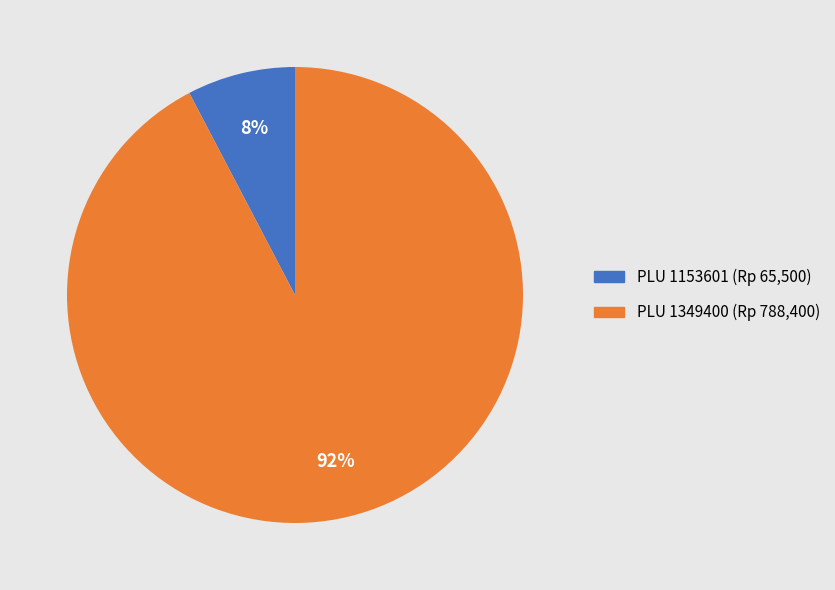

What is the smallest slice in the pie chart?

PLU 1153601 (Rp 65,500)